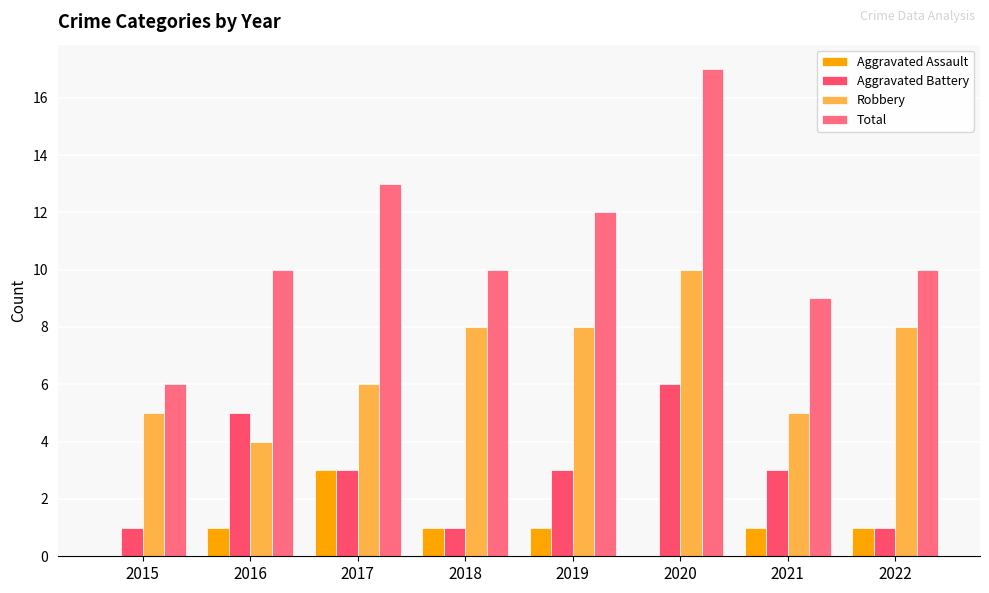

Is it true that Aggravated Assault equals 0 at 2020?

True